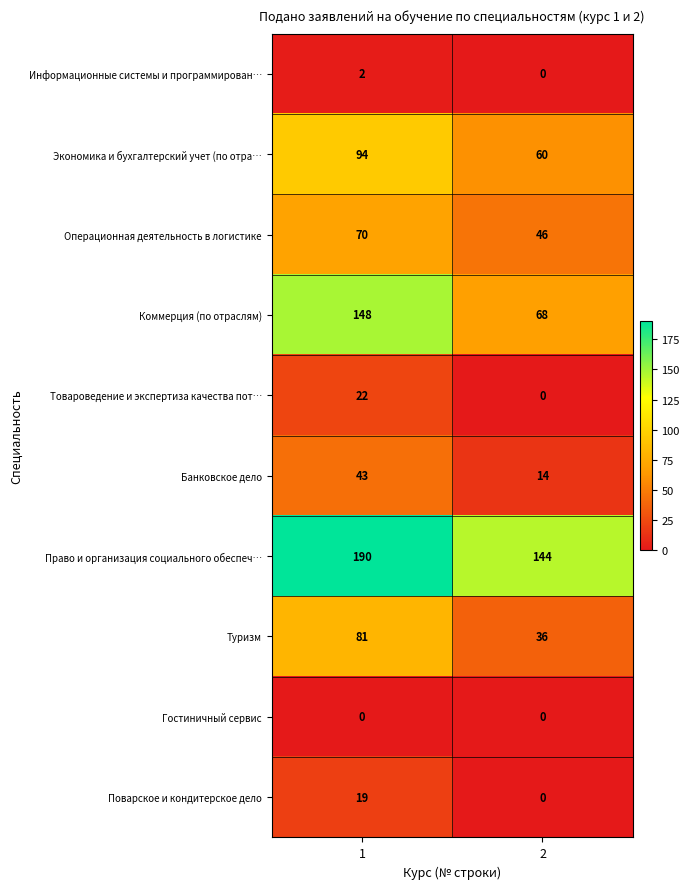

Read the Операционная деятельность в логистике value at 2, to the nearest 10.

50